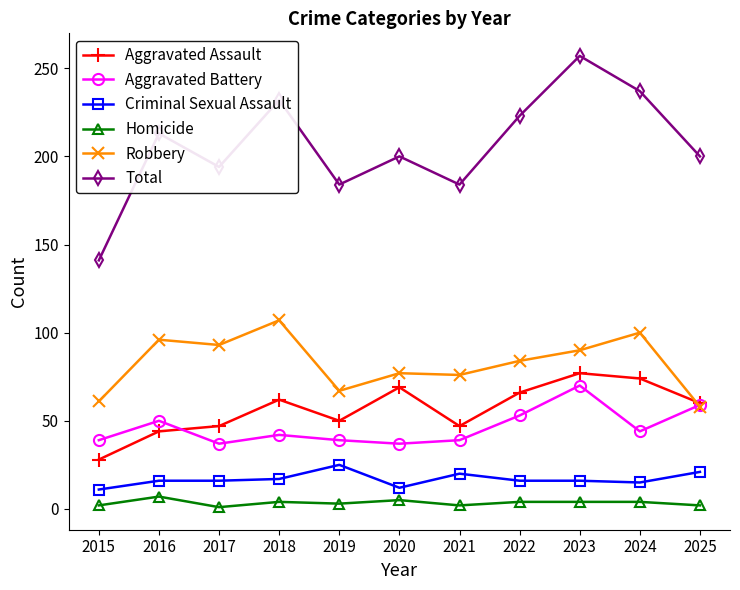

Which series has the widest spread of values?

Total